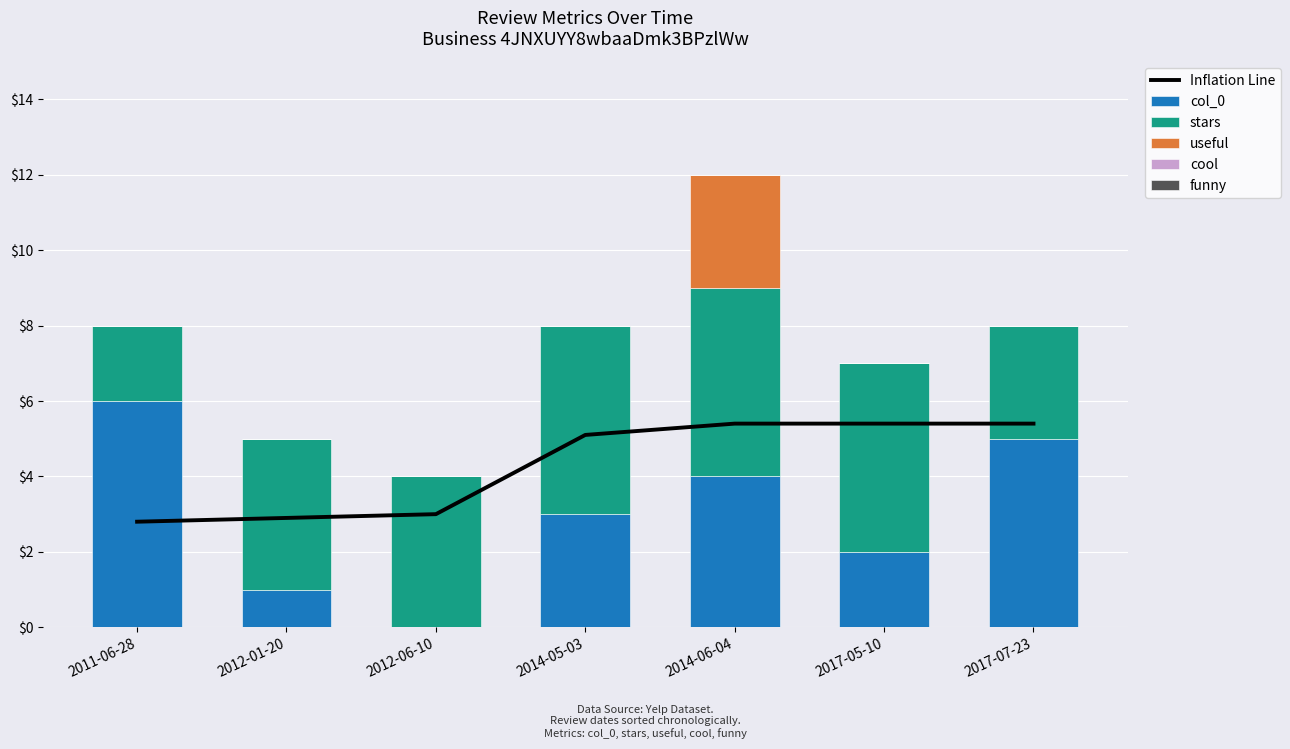

What is the maximum value for col_0?

6.0